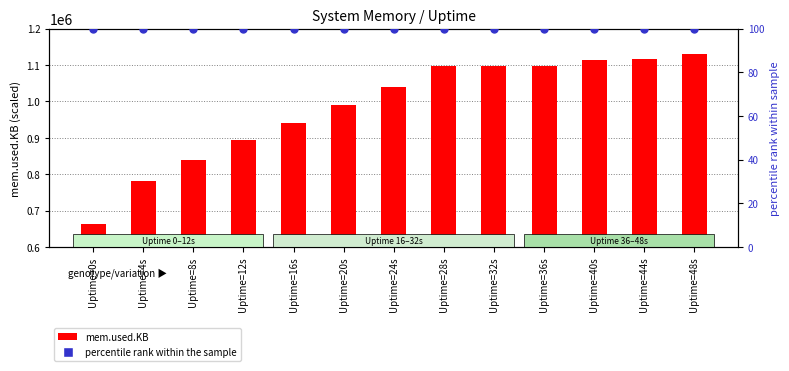

At which category is the sum across all series the highest?

Uptime=48s